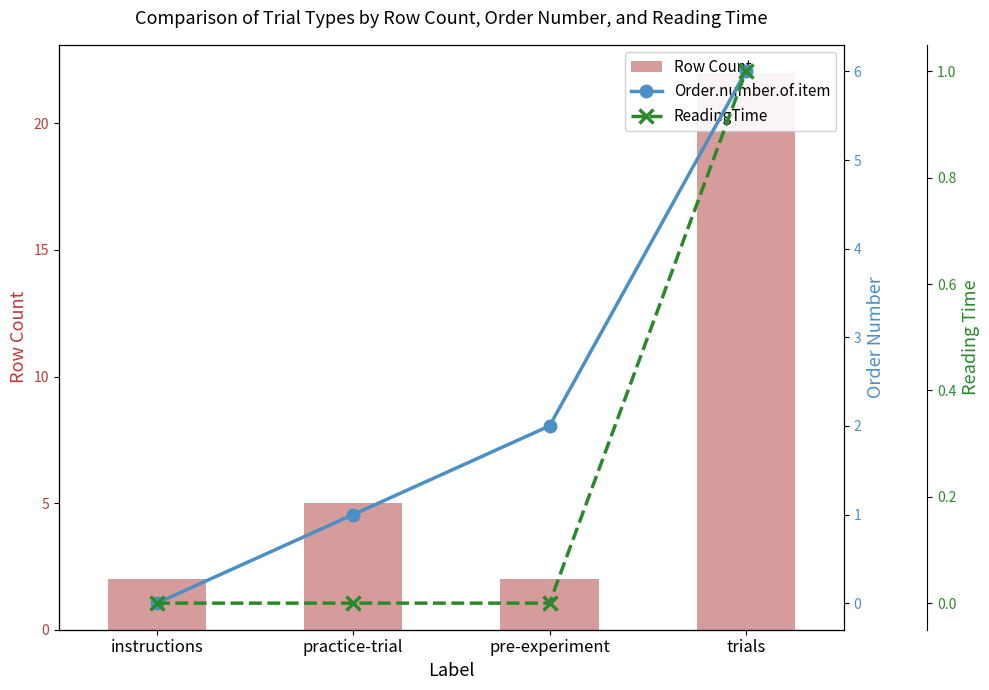

Are the bars grouped side by side (vs. stacked)?

Yes